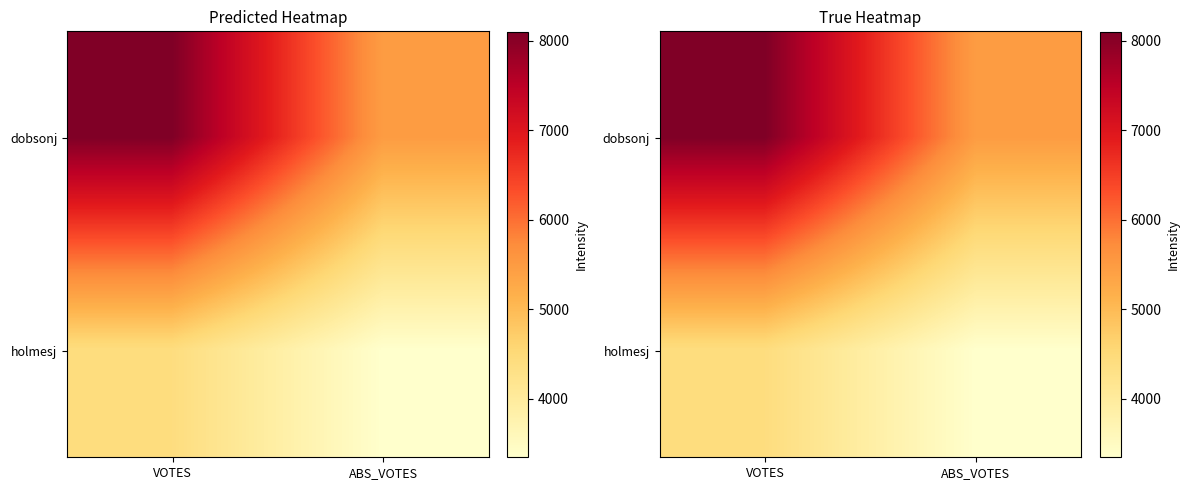

What is the total value across all series at VOTES?

12510